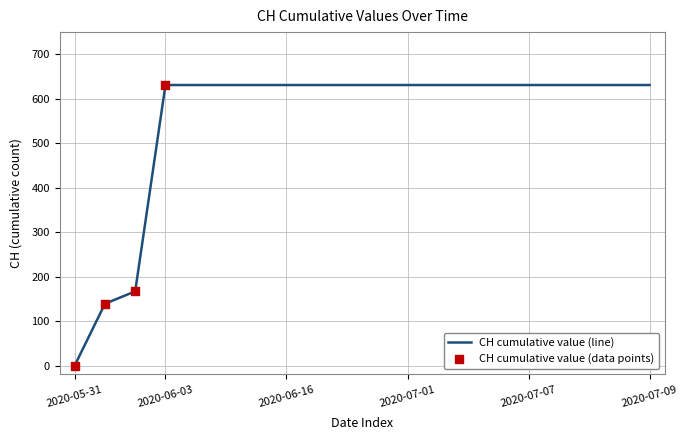

What is the difference between the maximum and minimum values?

631